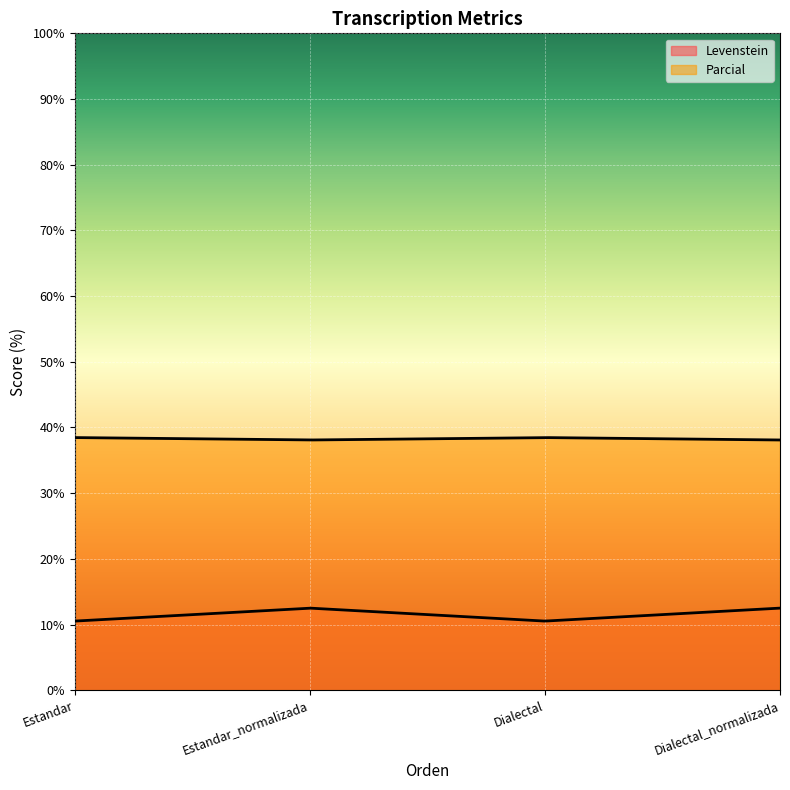

True or false: Levenstein has a value of 12.5 at Estandar_normalizada.

True